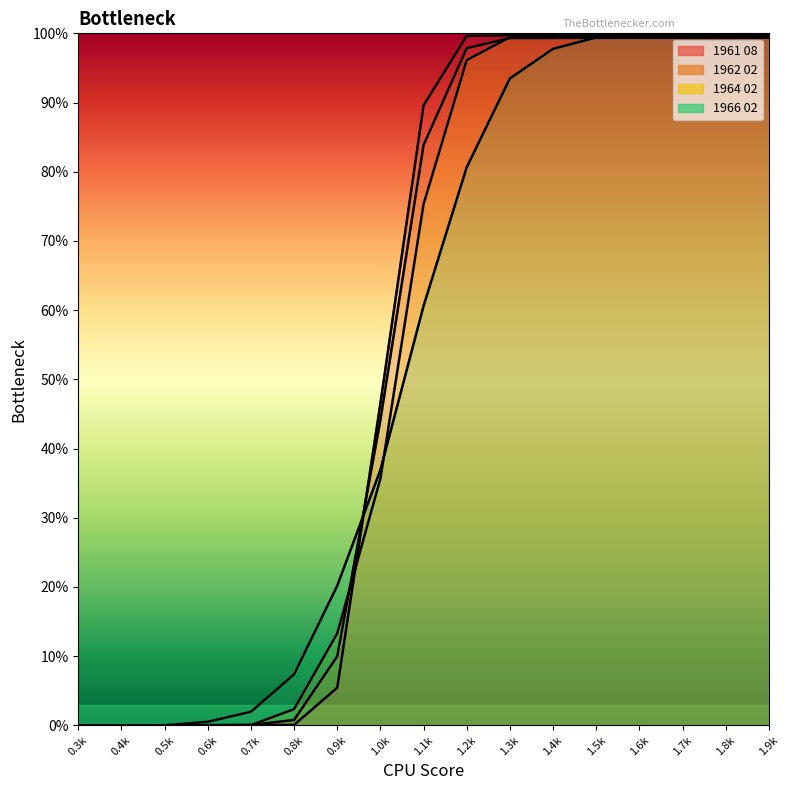

List the series in order of their peak value, lowest first.

1962 02, 1966 02, 1964 02, 1961 08